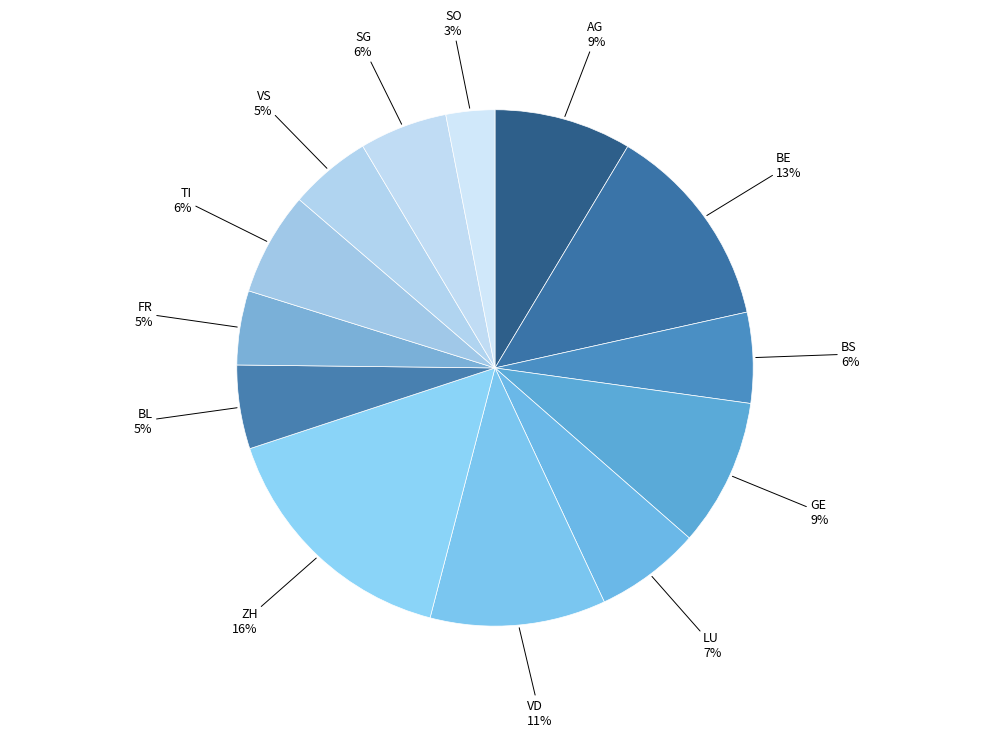

Count the number of slices in the pie.

13